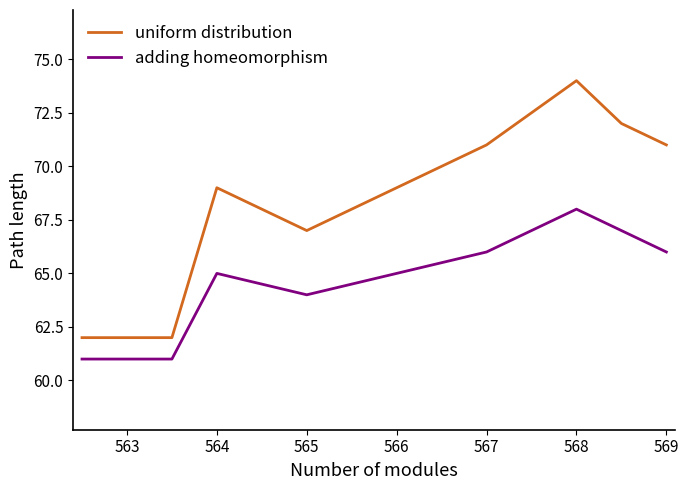

How many lines are shown in the chart?

2